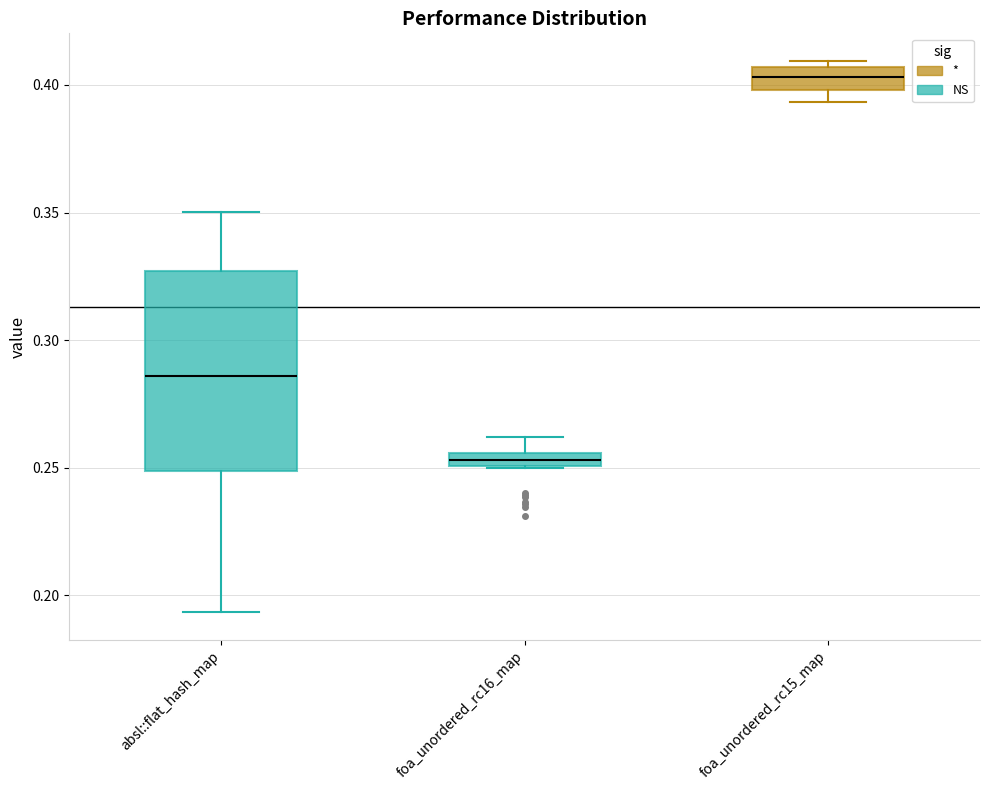

Comparing the boxes themselves (not the whiskers), which one is the tallest?

absl::flat_hash_map